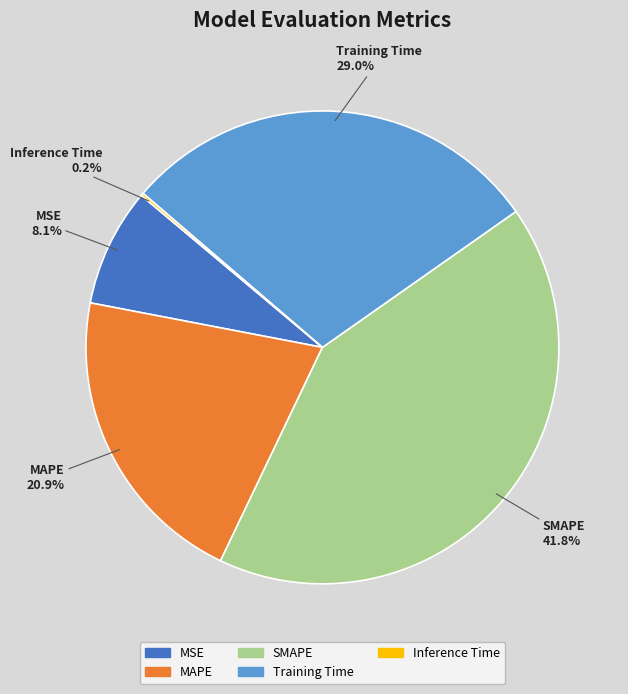

Is there a majority slice in this chart?

No